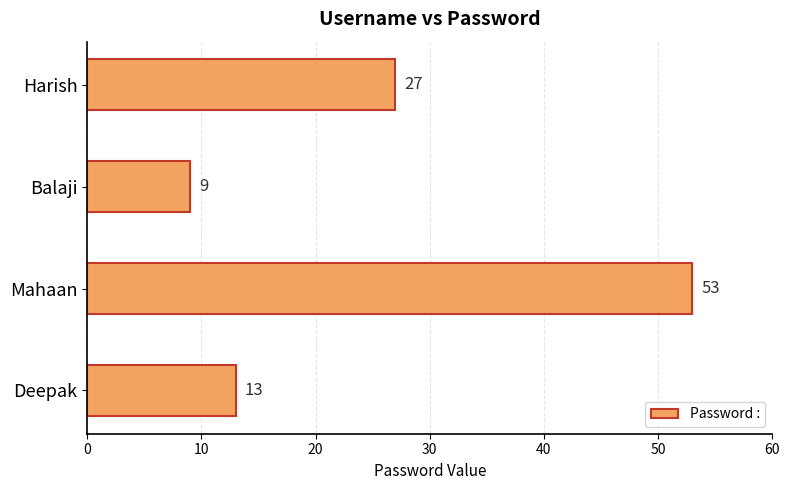

How many distinct data groups are displayed?

1